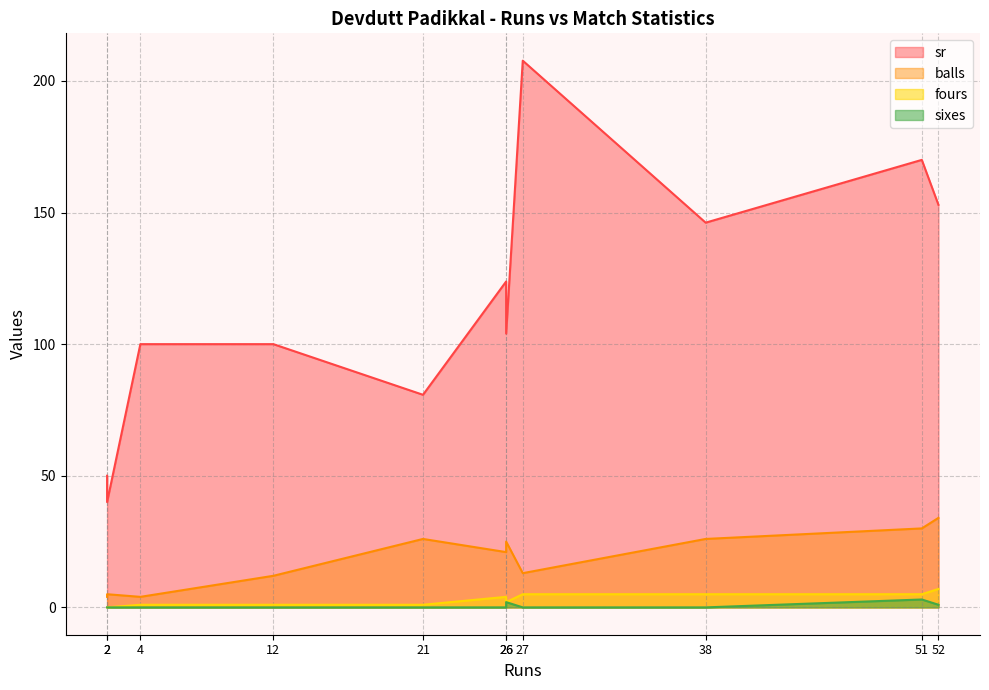

At how many categories does at least one series exceed 112?

5